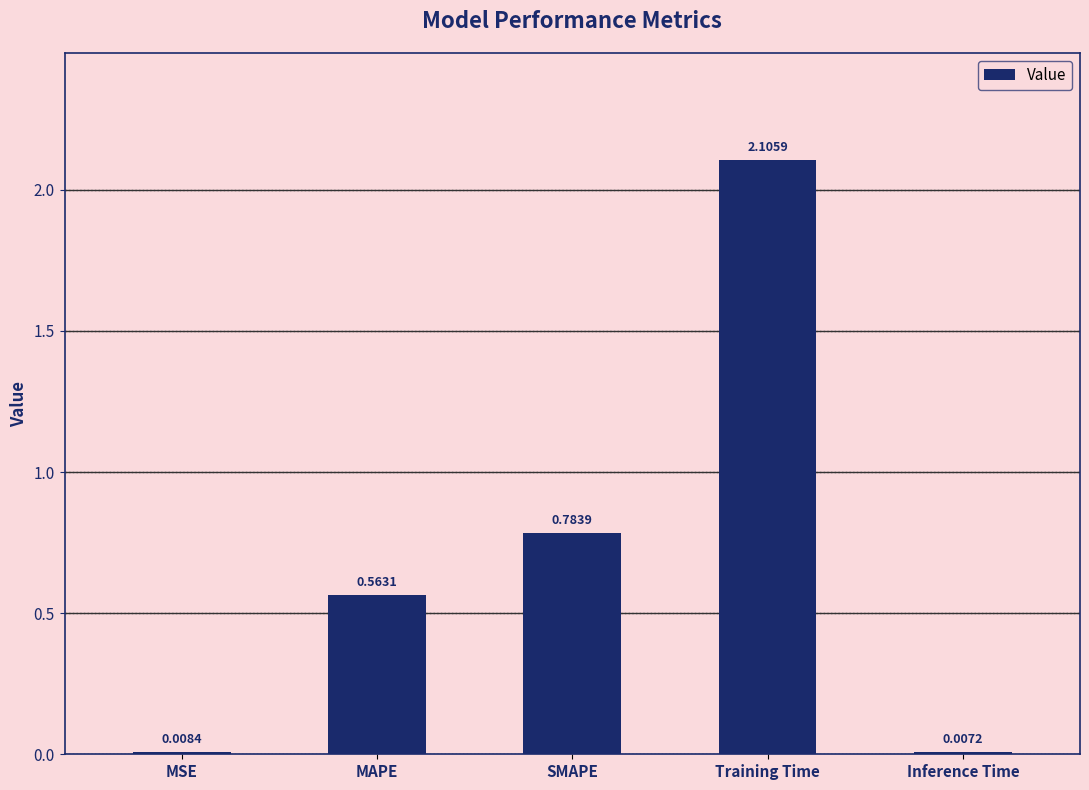

What is the maximum value shown in the chart?

2.1